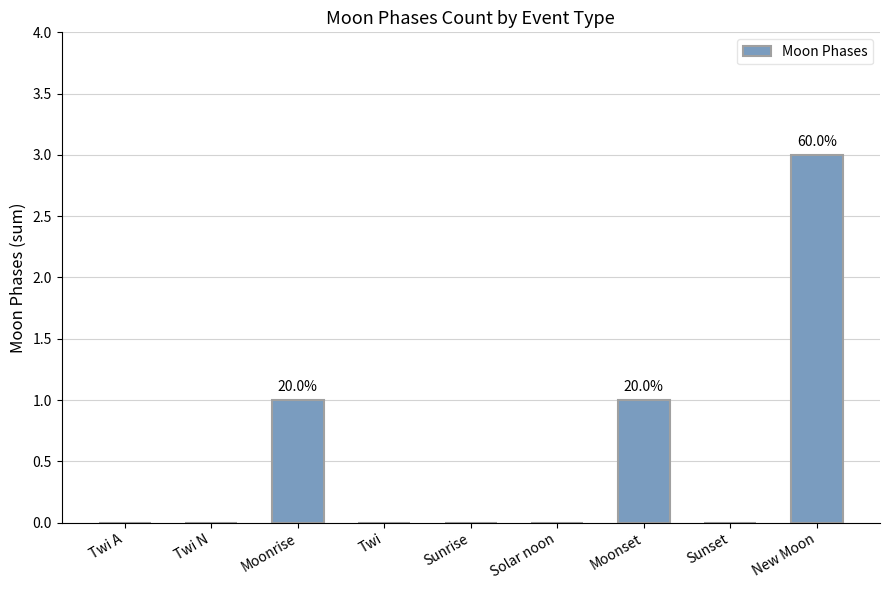

What is the sum of all values?

5